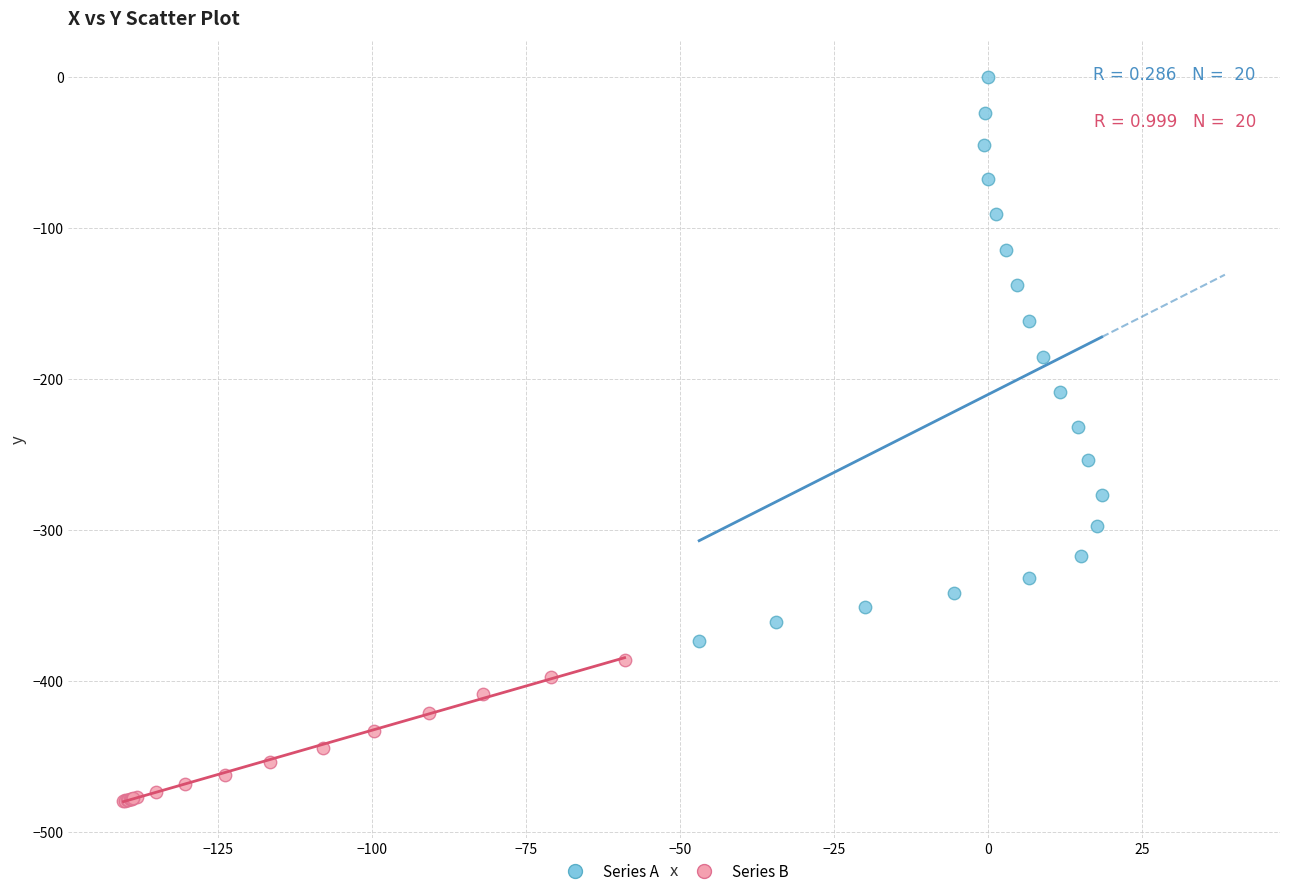

Which series reaches the minimum Y coordinate?

Series B